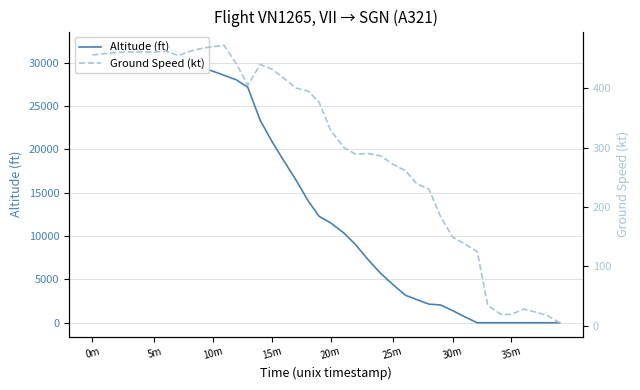

Reading left to right, list all the values displayed in this chart.

Altitude (ft): 31975	32000	32000	32000	32000	32000	31975	31150	30225	29450	29025	28550	28025	27175	23350	20925	18725	16400	14050	12275	11525	10350	9025	7275	5700	4425	3175	2675	2150	2050	1400	700	0	0	0	0	0	0	0	0
Ground Speed (kt): 456	458	460	461	461	461	462	455	462	467	470	472	441	405	440	432	417	400	395	376	329	300	289	290	286	272	261	239	230	184	149	138	125	34	19	19	28	23	17	5